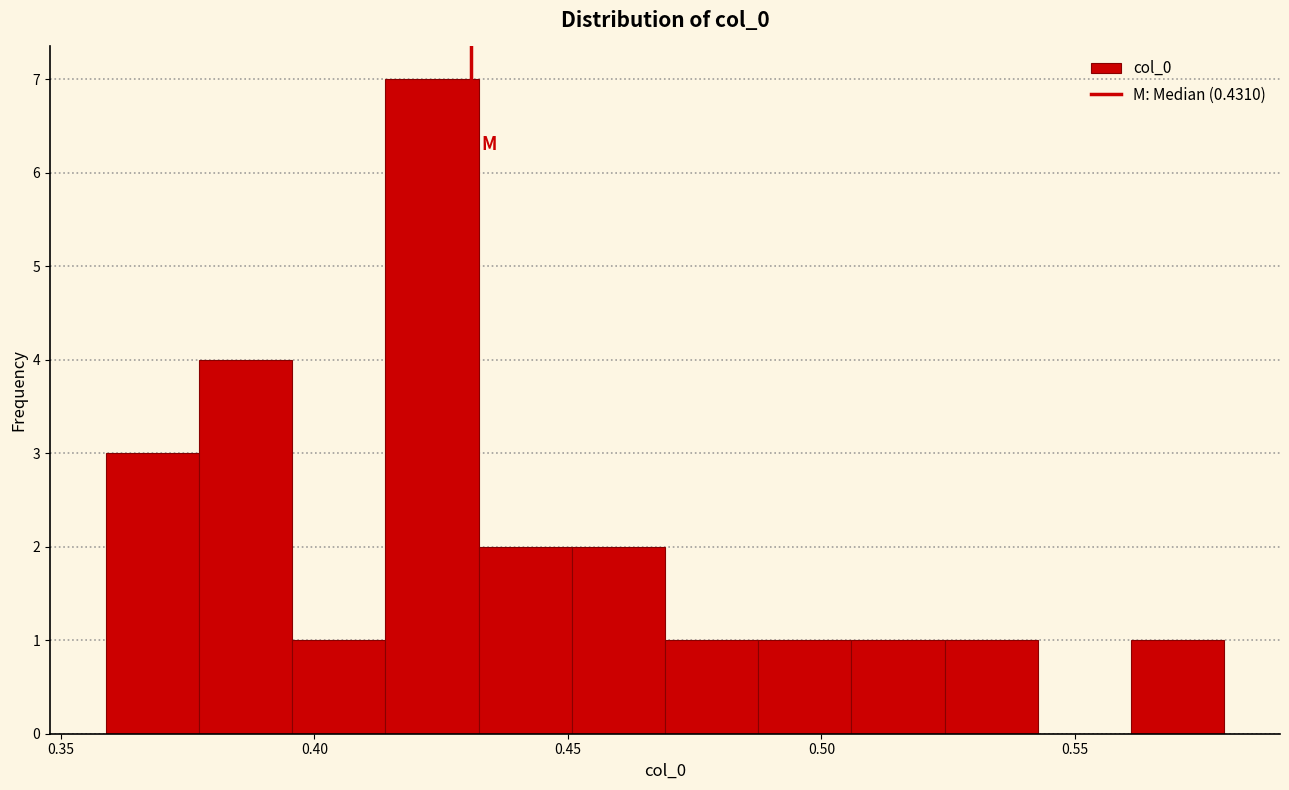

Read against the x-axis, roughly where is the centre of the tallest bar?

0.425